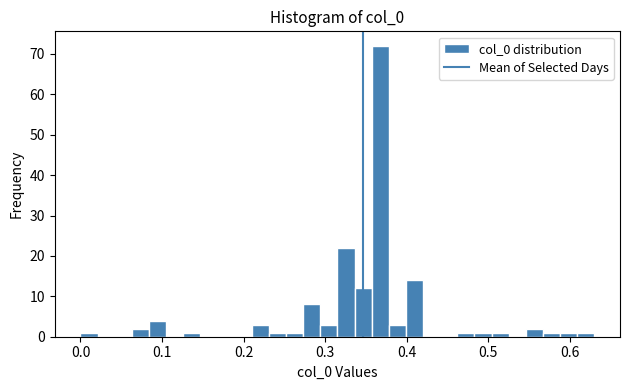

Around what value on the x-axis is the tallest bar? Give the approximate position of its centre, as read against the axis.

0.37